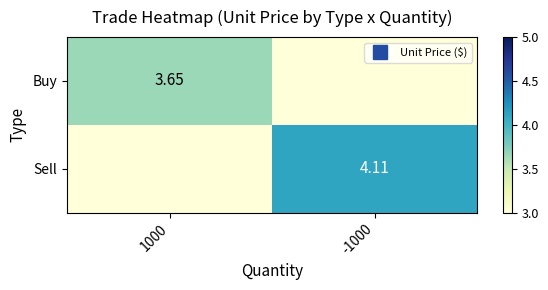

How many data points in Buy are above 3?

1